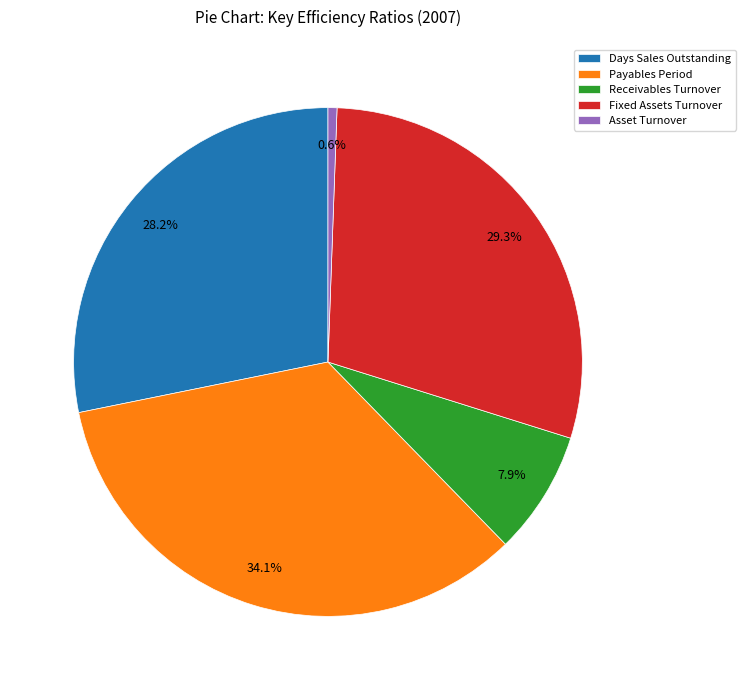

Which slice is the largest?

Payables Period